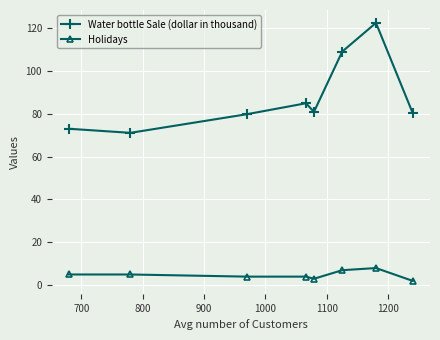

List the series in order of their peak value, lowest first.

Holidays, Water bottle Sale (dollar in thousand)